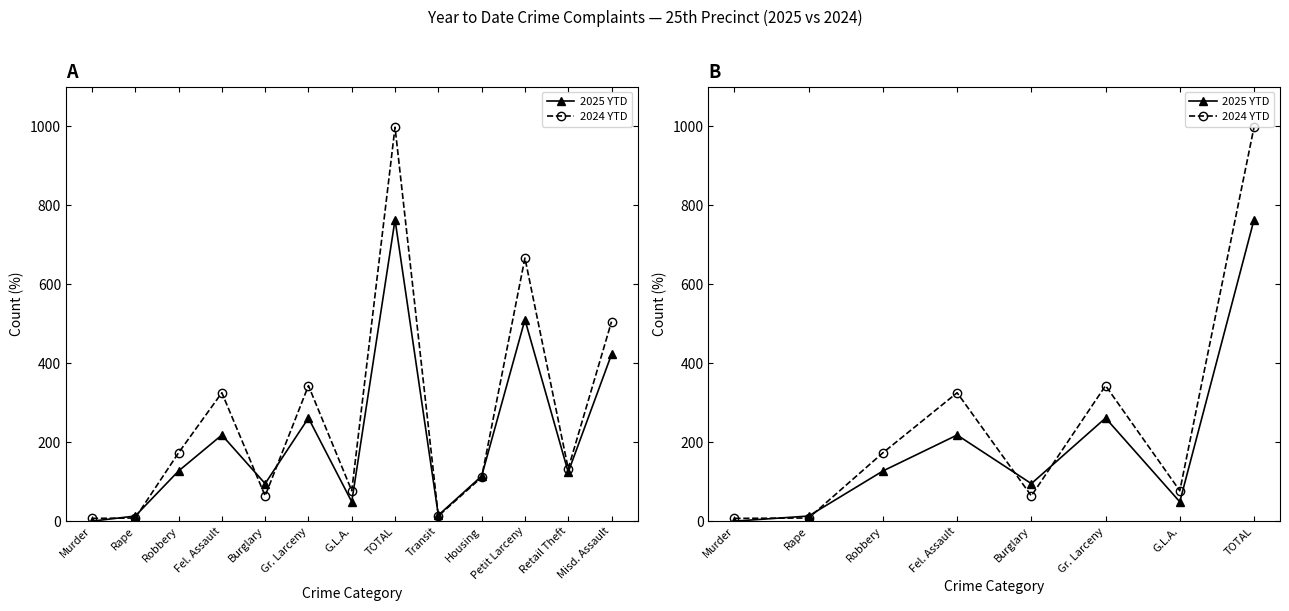

What is the label of the 3rd point from the left?

Robbery